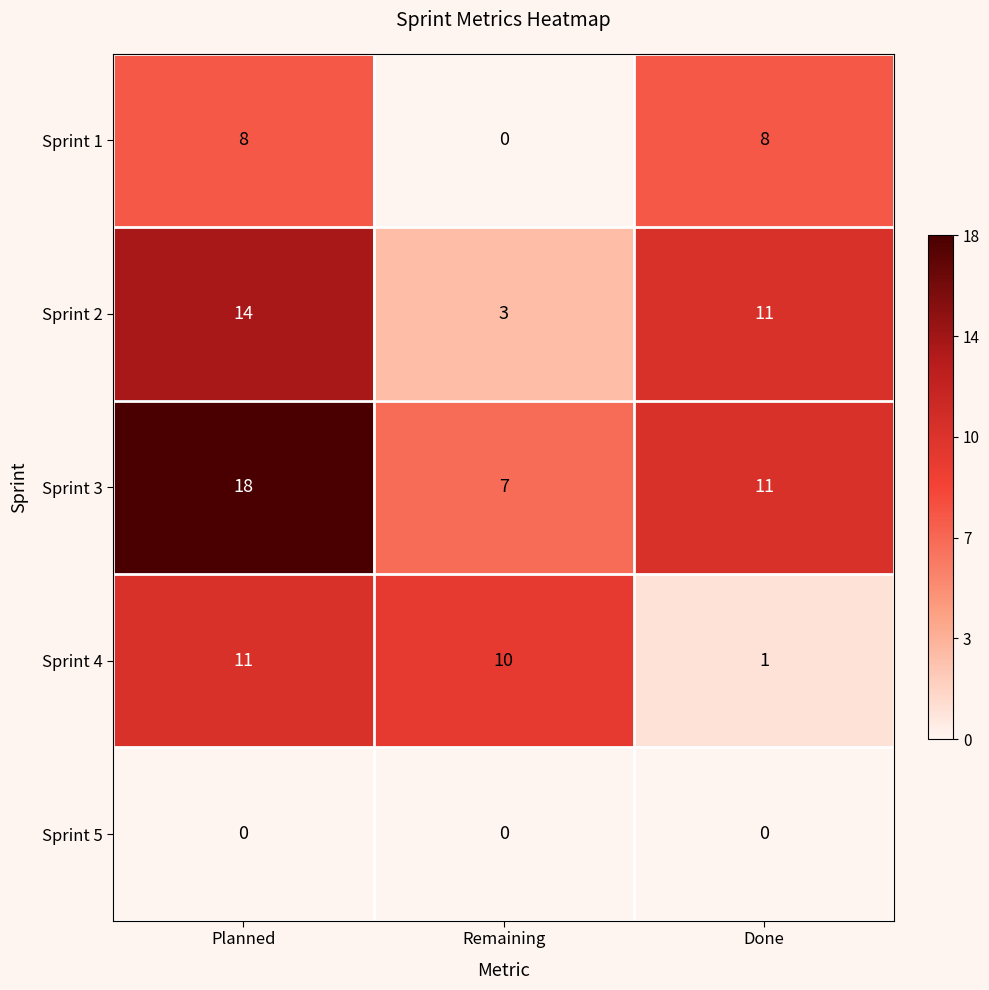

Which series changed the most between Planned and Done?

Sprint 4